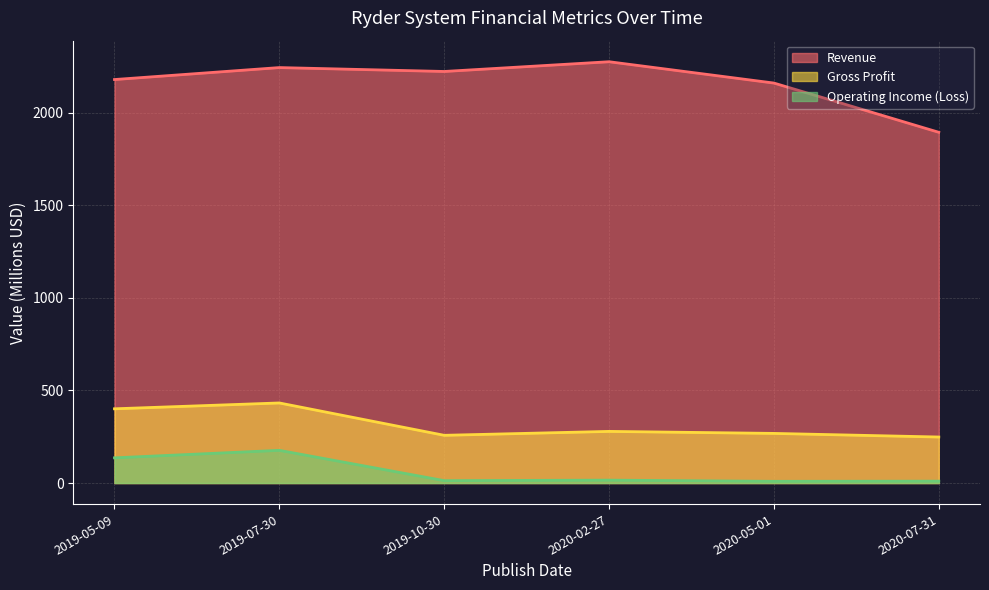

Which series changed the most between 2019-07-30 and 2020-02-27?

Operating Income (Loss)